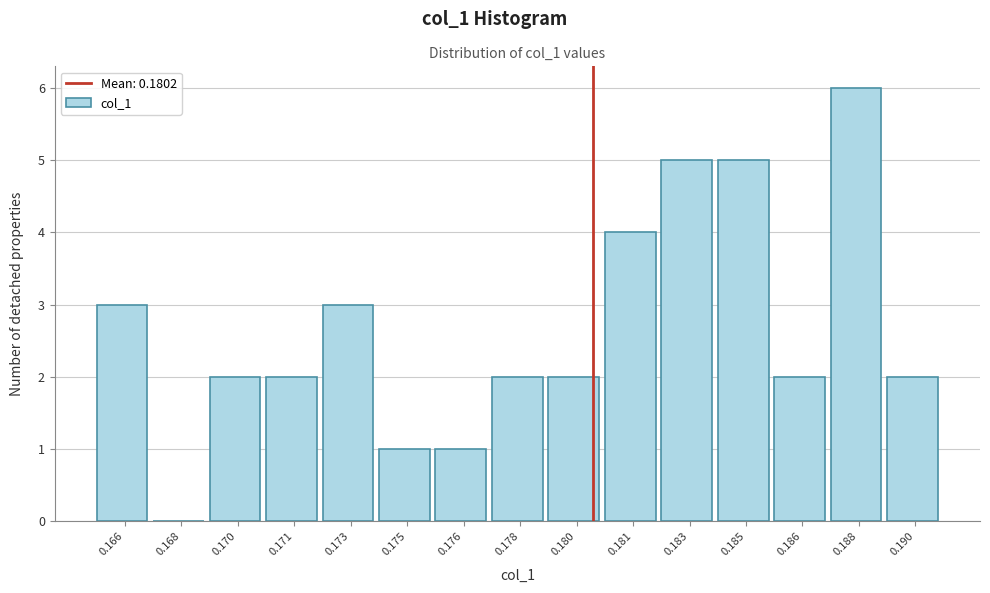

Reading left to right, list all the values displayed in this chart.

0.166=3	0.168=0	0.170=2	0.171=2	0.173=3	0.175=1	0.176=1	0.178=2	0.180=2	0.181=4	0.183=5	0.185=5	0.186=2	0.188=6	0.190=2